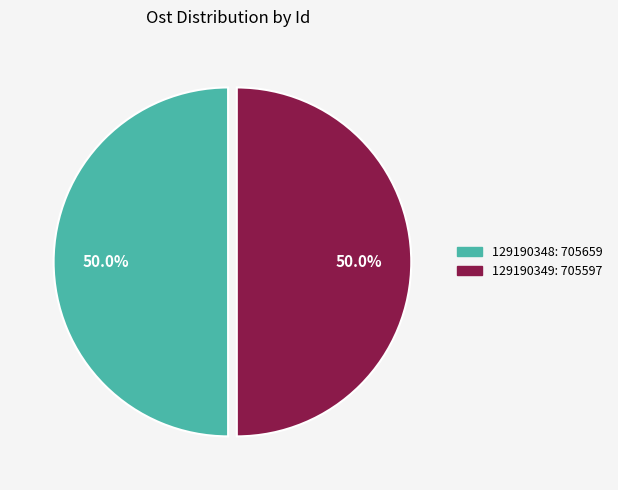

The 129190348 slice represents 41% of the pie. True or false?

False